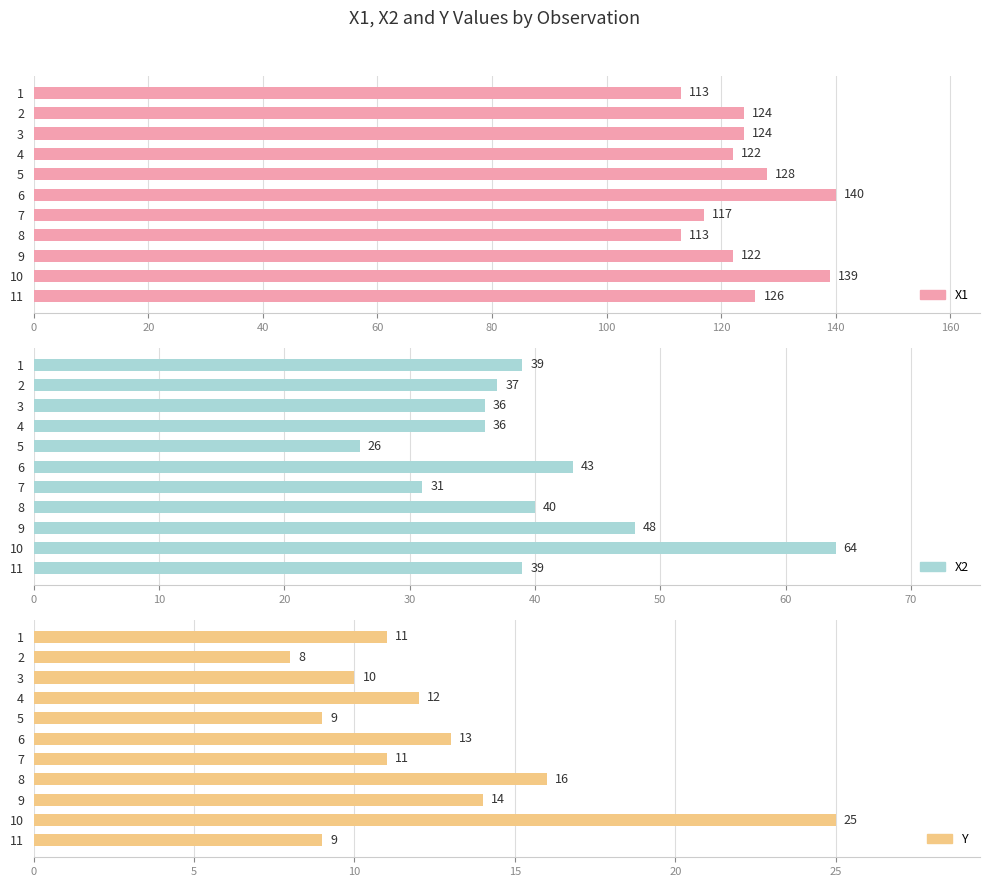

Which series changed the most between 2 and 9?

X2